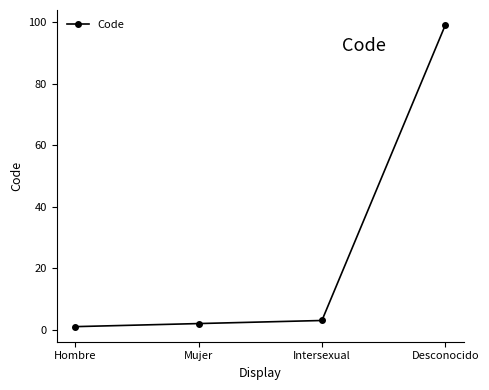

What is the sum of the values at Hombre and Desconocido?

100